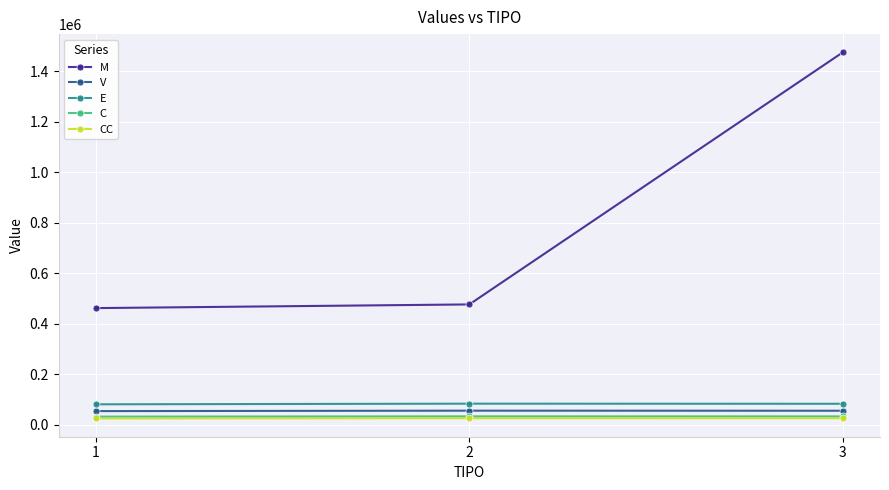

What value does the M series have at 1?

462440.0